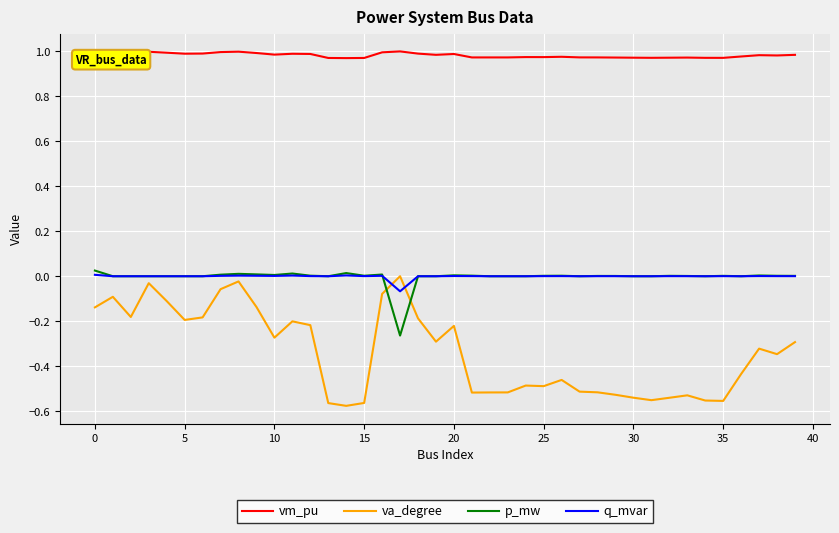

How many series are shown in this chart?

4